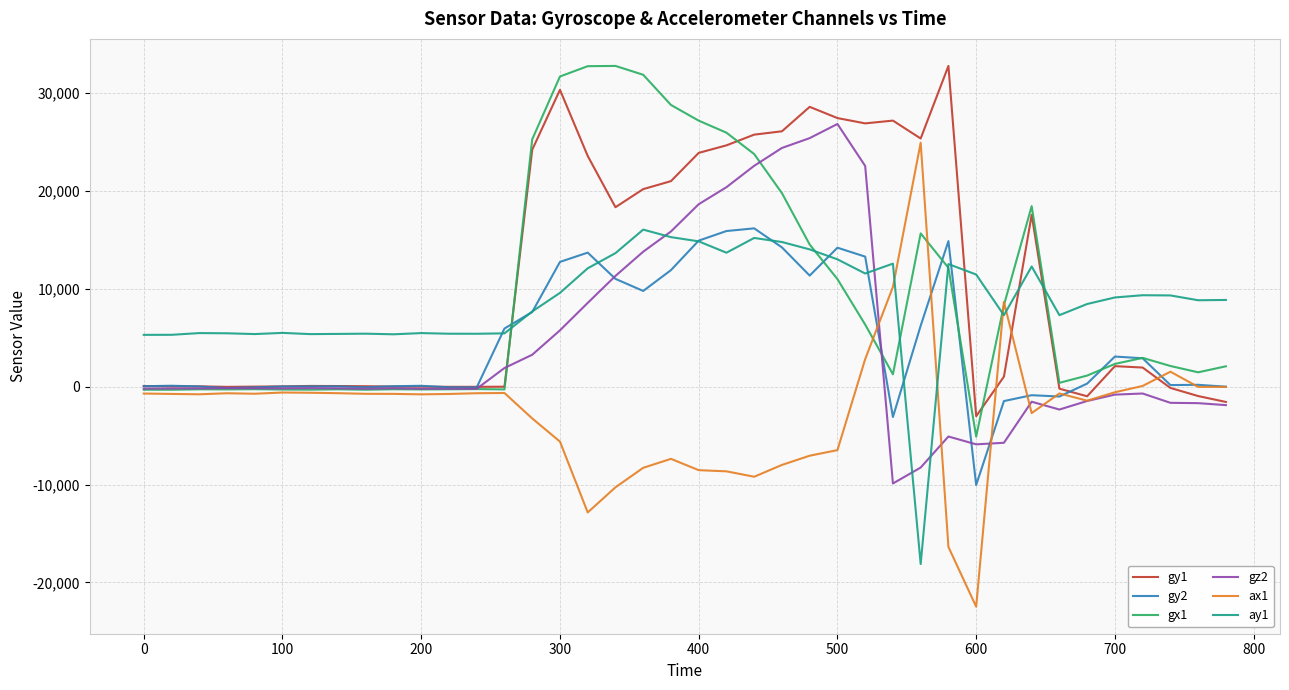

True or false: gz2 and gy2 intersect in this chart.

True